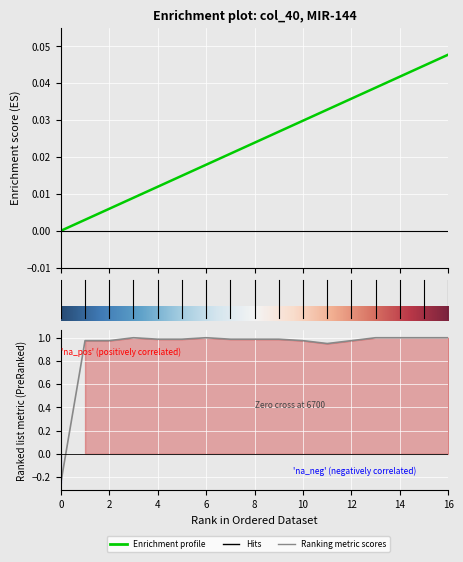

What is the spread (max minus min) of values at 0?

0.2